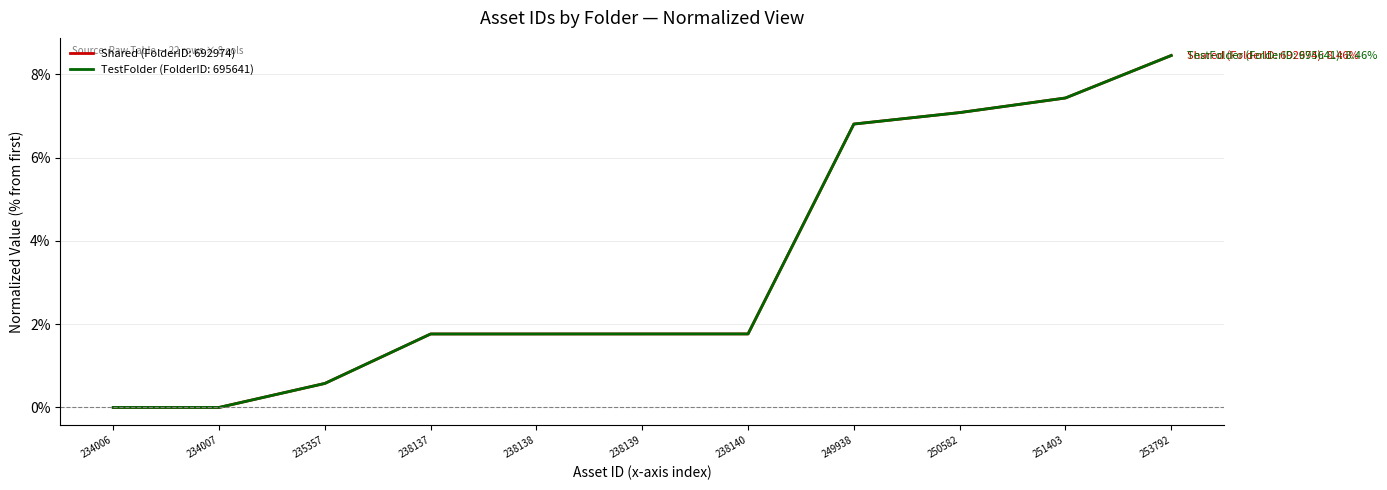

Reading left to right, what are all the values shown in this chart?

Shared (FolderID: 692974): 0.0	0.0	0.6	1.8	1.8	1.8	1.8	6.8	7.1	7.4	8.5
TestFolder (FolderID: 695641): 0.0	0.0	0.6	1.8	1.8	1.8	1.8	6.8	7.1	7.4	8.5